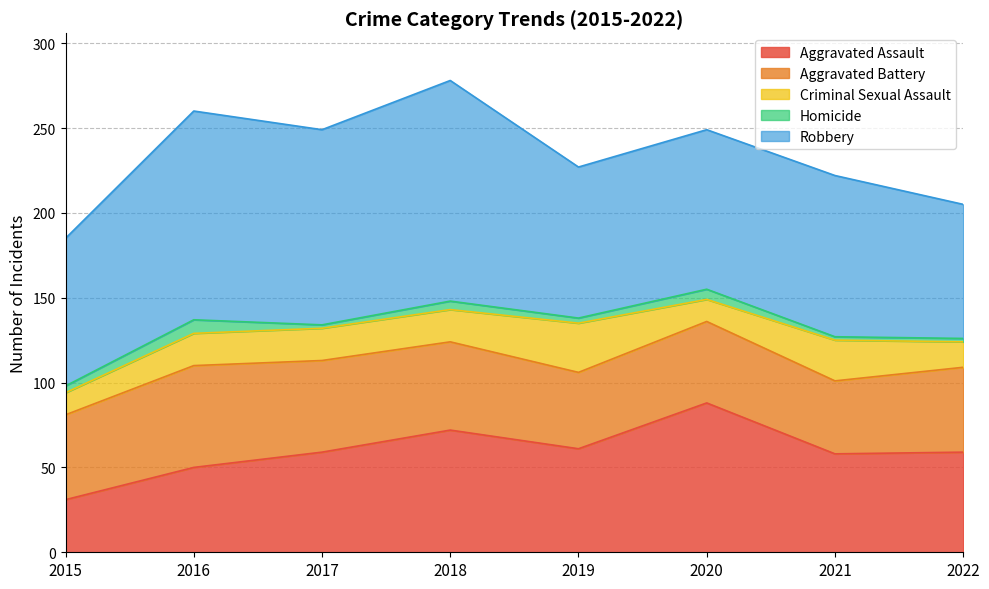

What is the maximum value shown in the chart?

130